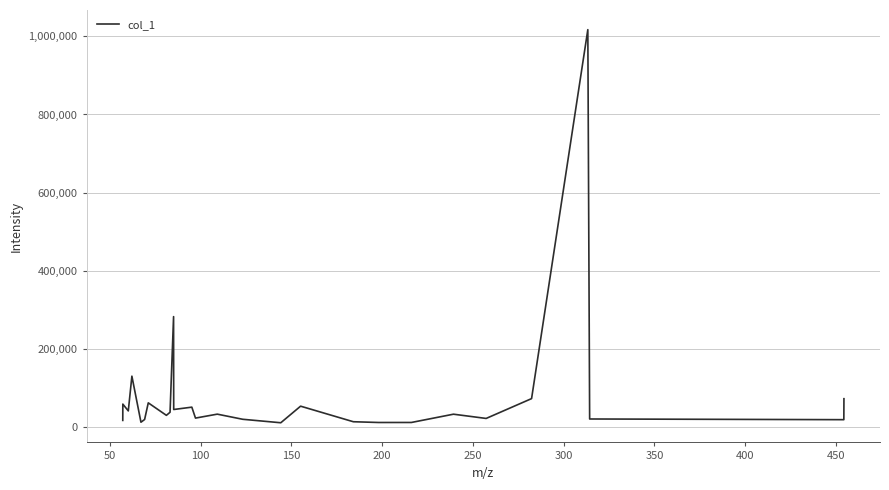

Count the number of categories in the chart.

27